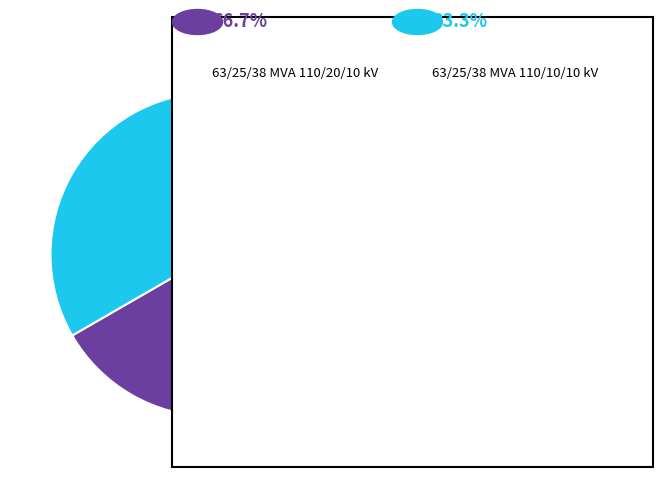

Is there a majority slice in this chart?

Yes